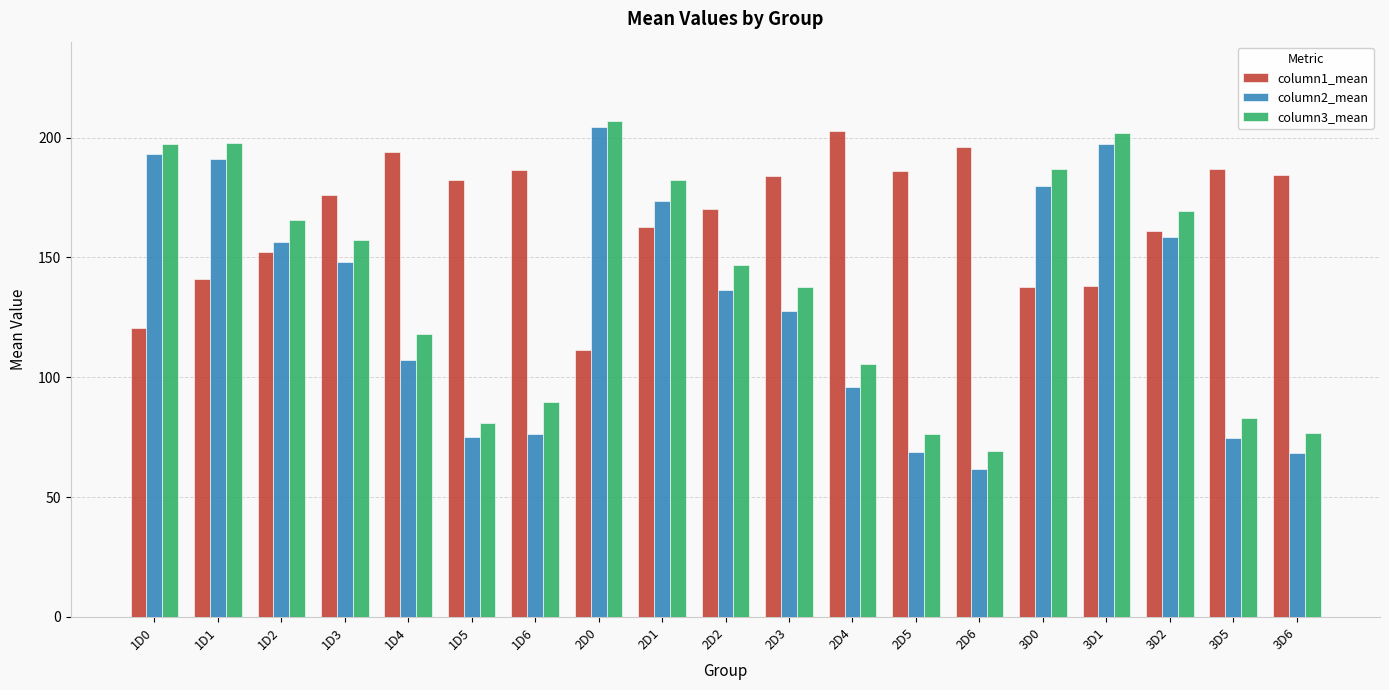

What is the label of the 7th bar from the right?

2D5